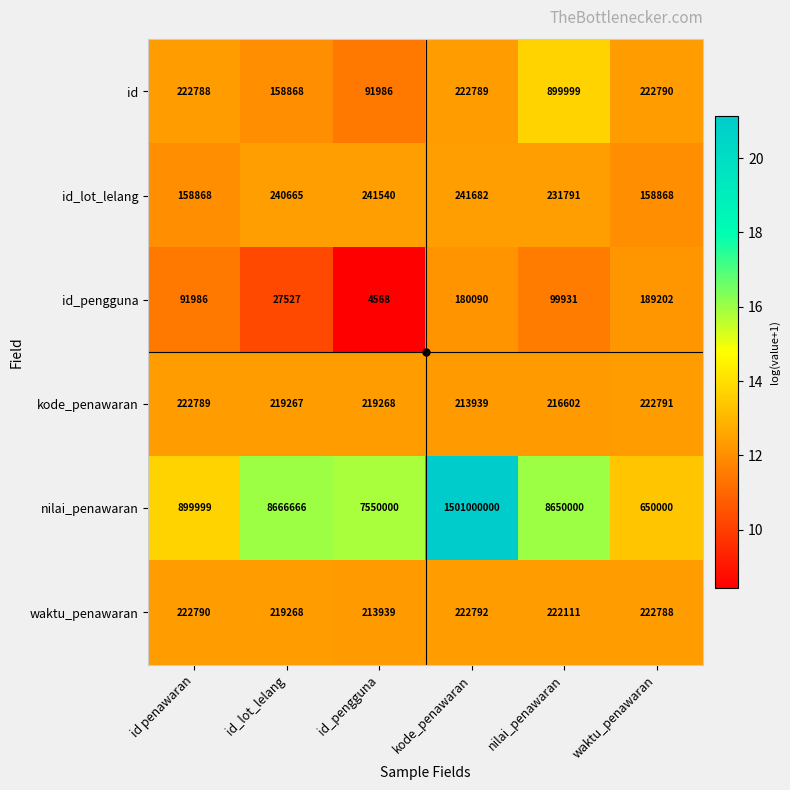

Rank the series at id penawaran from lowest to highest value.

id_pengguna, id_lot_lelang, id, kode_penawaran, waktu_penawaran, nilai_penawaran